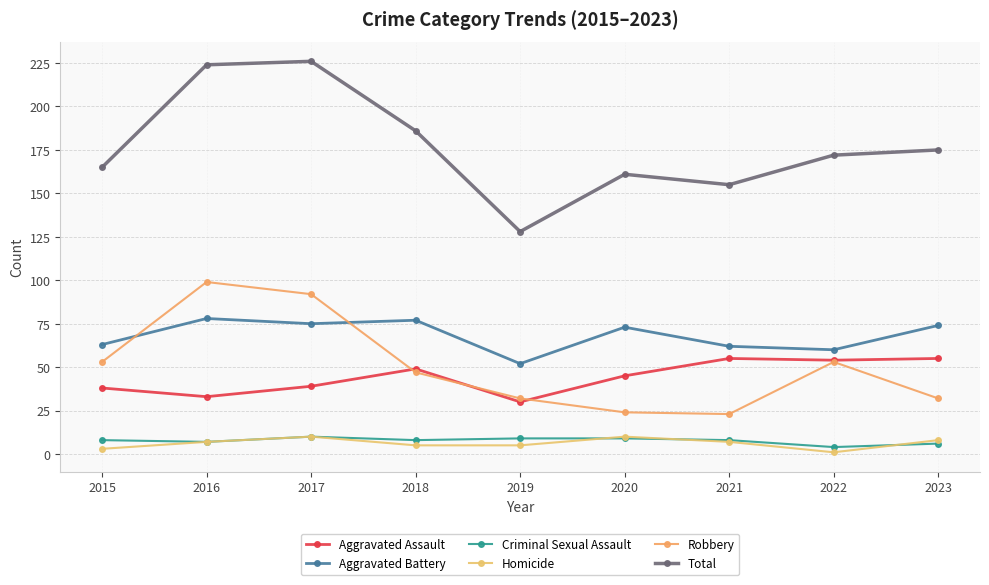

What is the average value of the Aggravated Assault series?

44